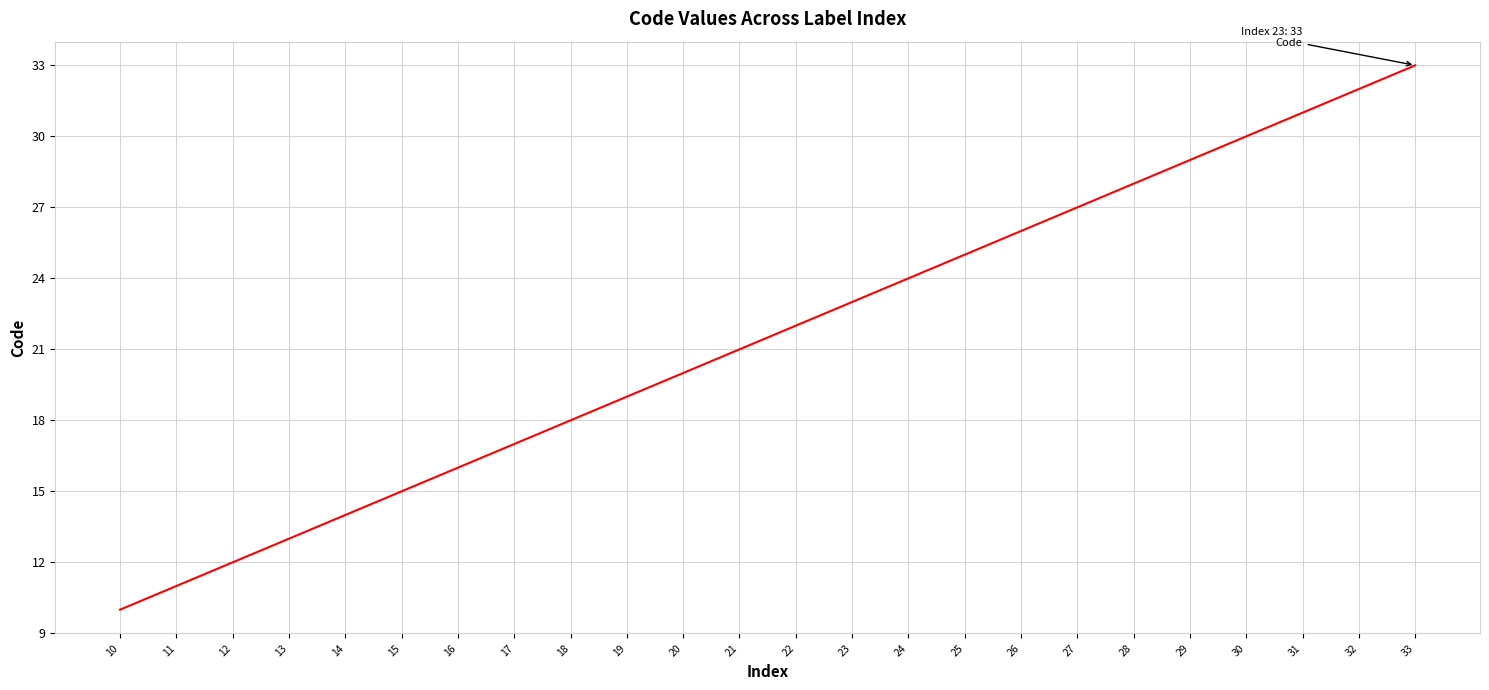

Reading left to right, list all the values displayed in this chart.

10	11	12	13	14	15	16	17	18	19	20	21	22	23	24	25	26	27	28	29	30	31	32	33